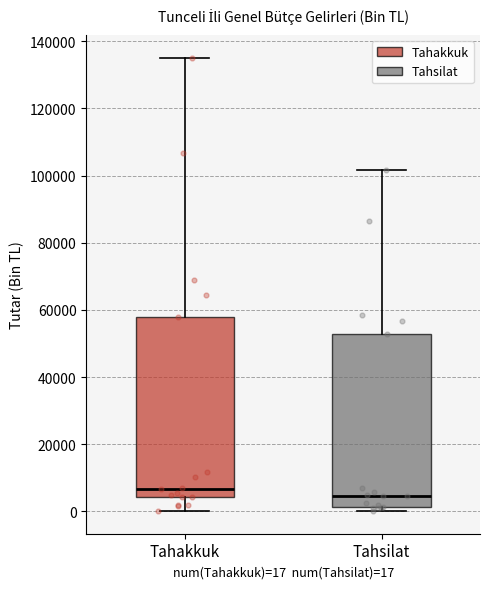

Which box has the lowest median line?

Tahsilat